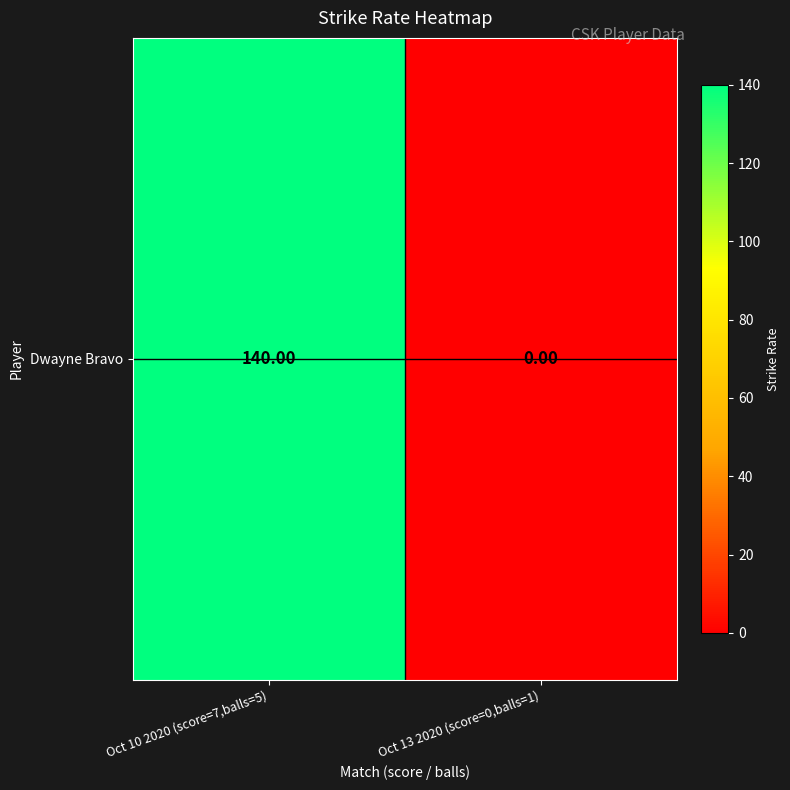

The value at Oct 10 2020 (score=7,balls=5) is 140. True or false?

True